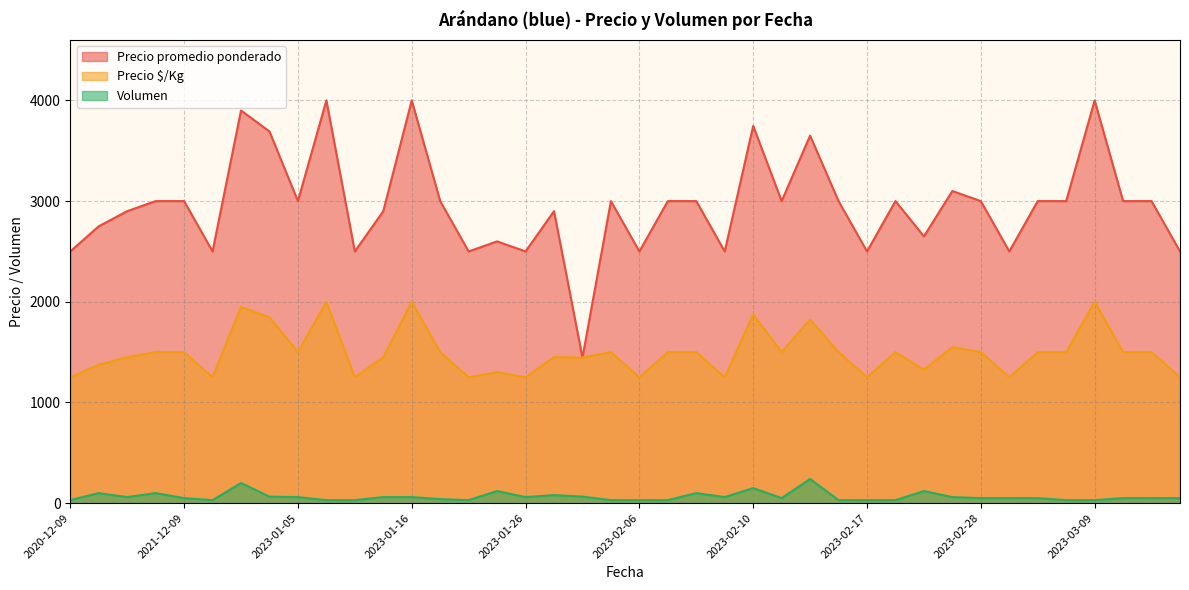

What is the minimum value shown in the chart?

30